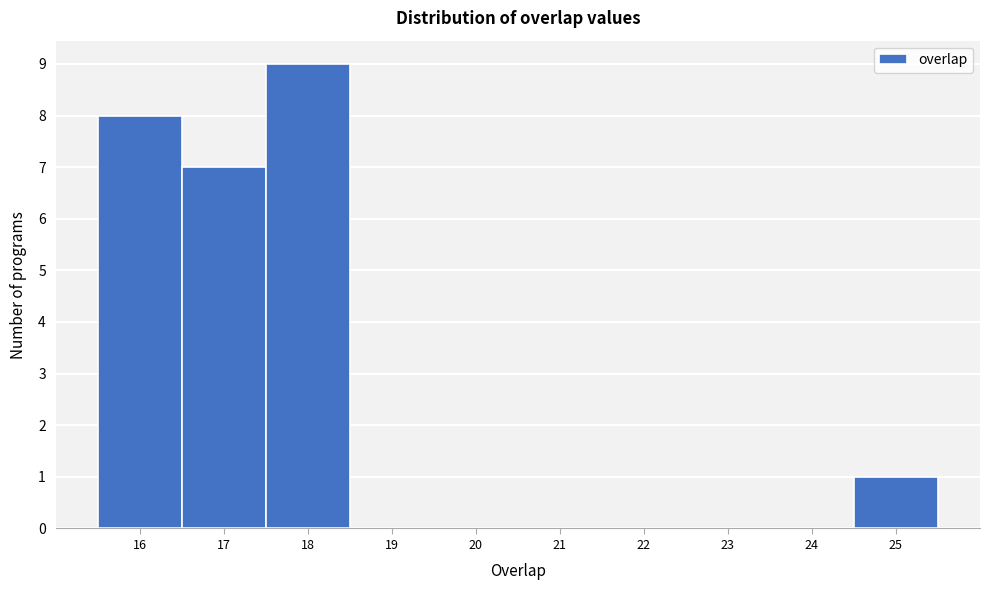

How tall is the bar that spans 15.5 to 16.5 on the x-axis? The values are not printed on the chart, so give them approximately, as read against the axis.

8